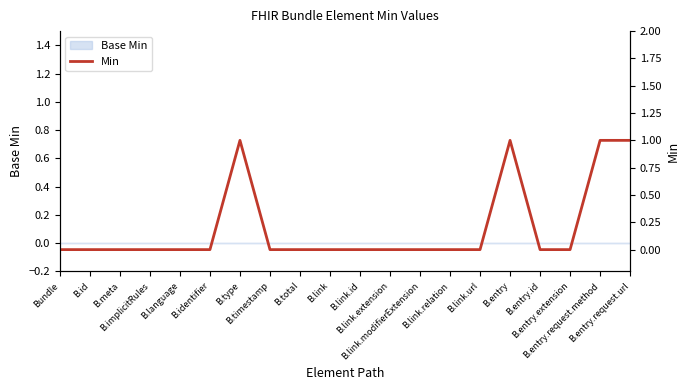

The value at B.entry.extension is 0. True or false?

True